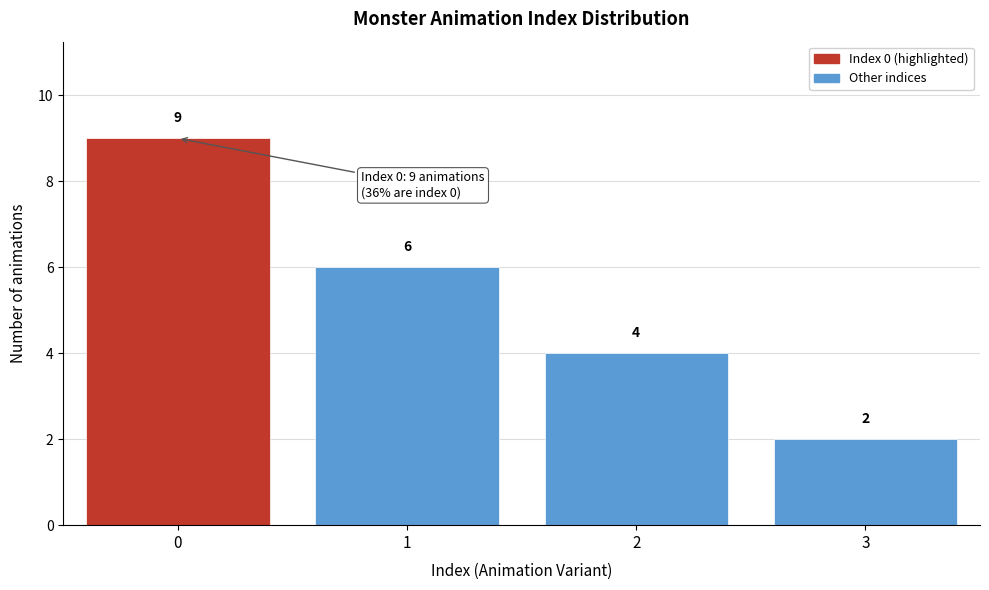

Reading left to right, transcribe all the data shown in this chart.

0=9	1=6	2=4	3=2